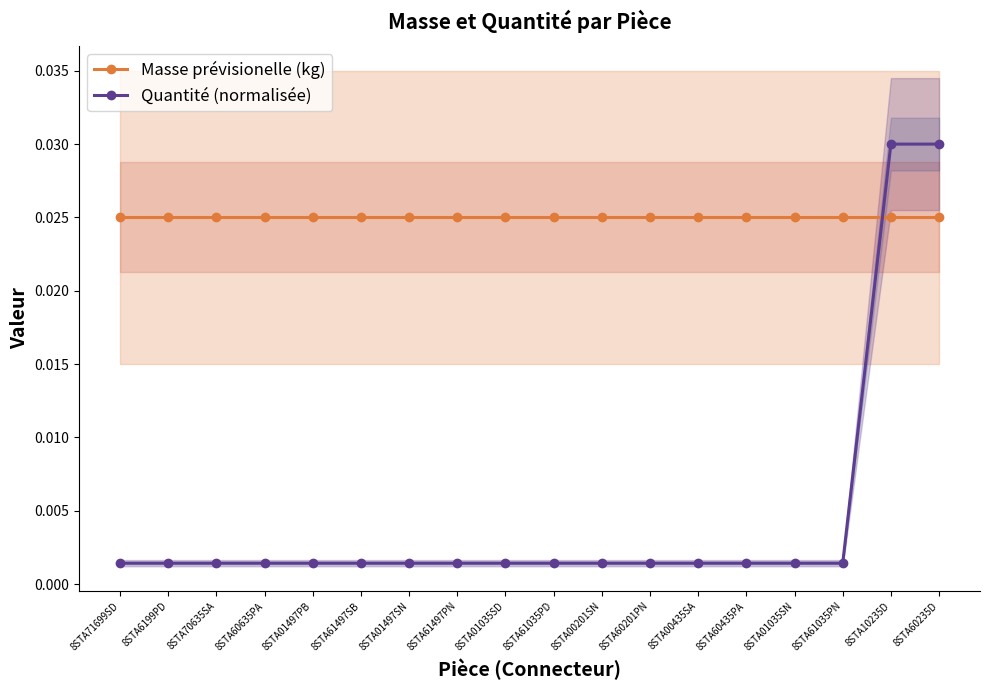

Rank the series by their average value, from lowest to highest.

Quantité (normalisée), Masse prévisionelle (kg)